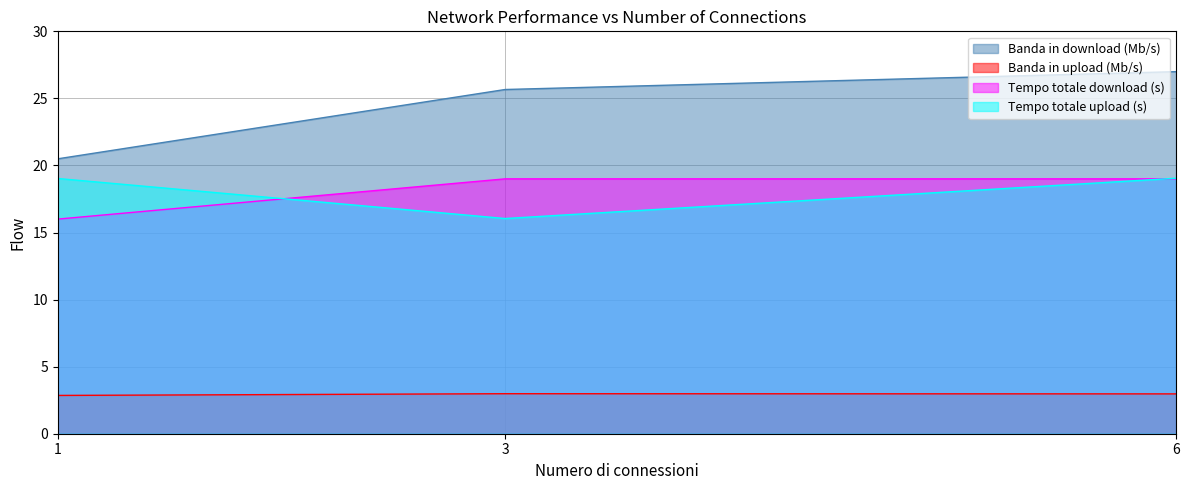

What is the sum of all Banda in upload (Mb/s) values?

8.8